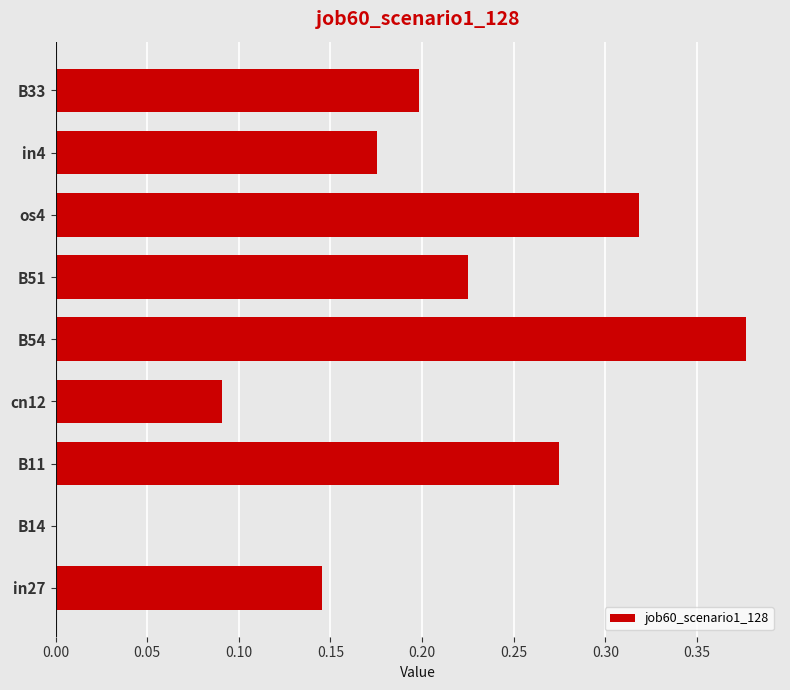

Which has a higher value, in4 or B33?

B33